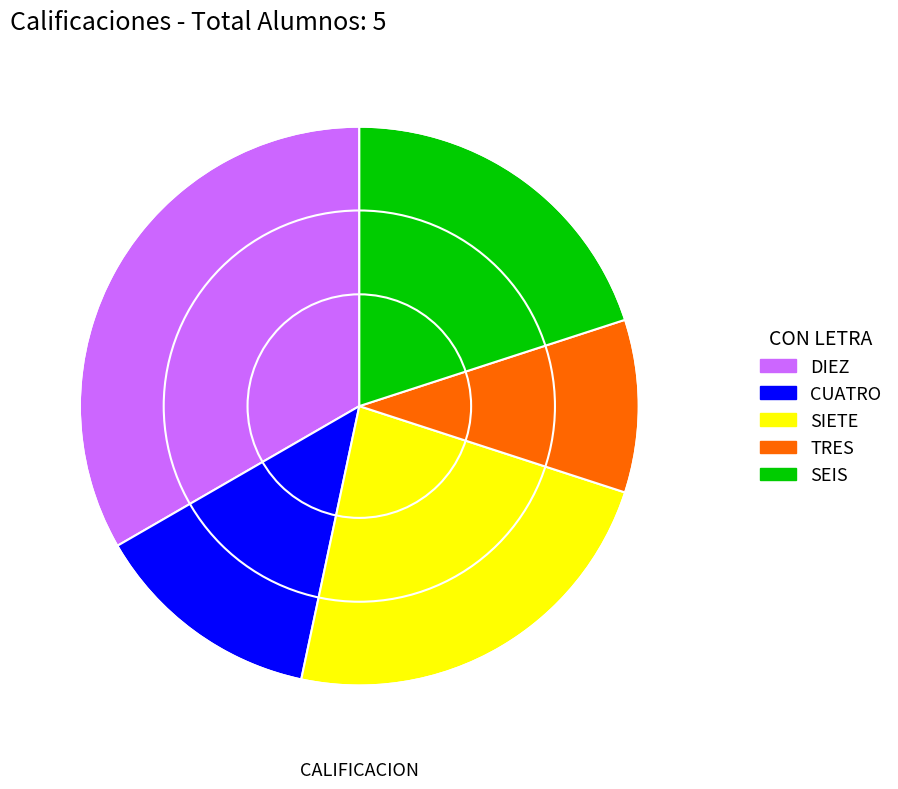

Between SEIS and TRES, which is larger?

SEIS